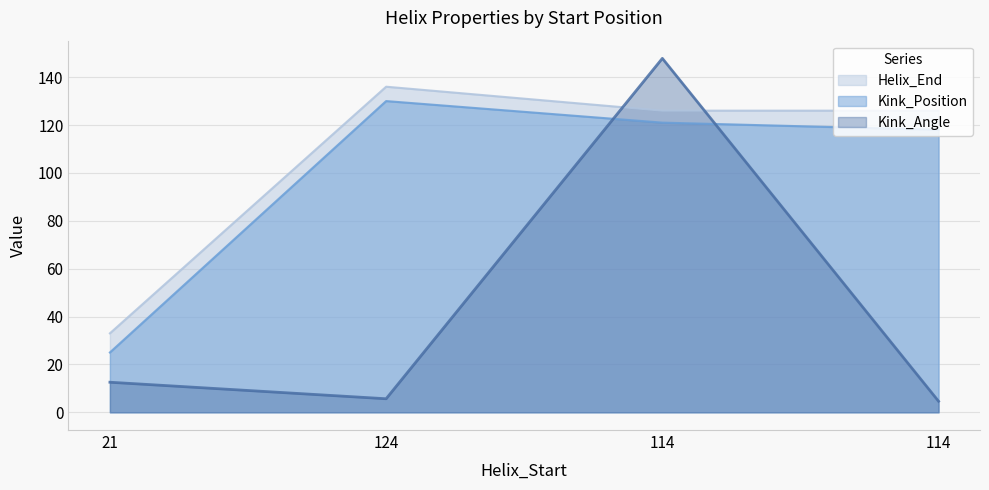

What is the smallest value displayed?

4.6